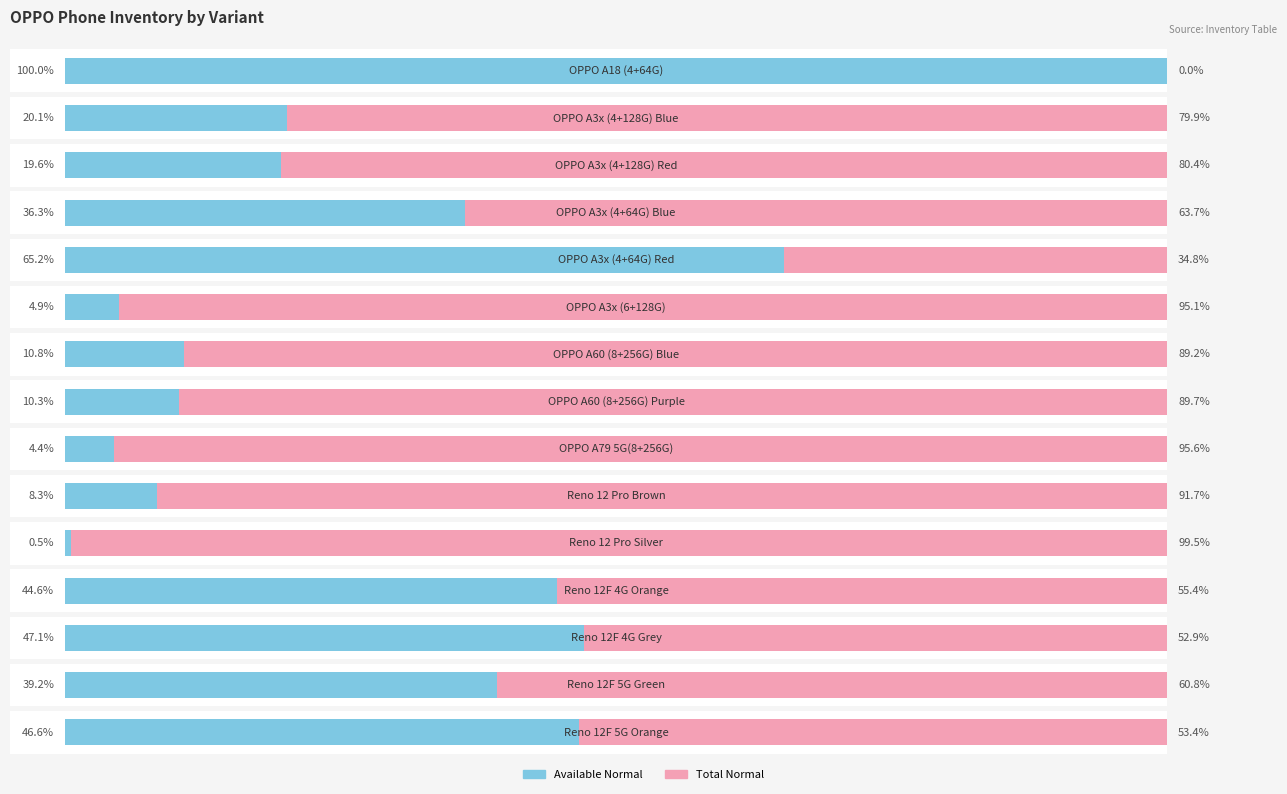

What is the value of the Available Normal bar at the 2nd from the left?

20.1